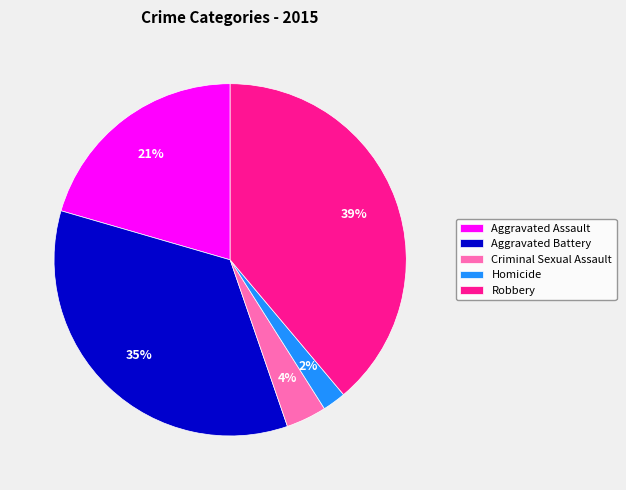

True or false: Criminal Sexual Assault accounts for 4% of the total.

True